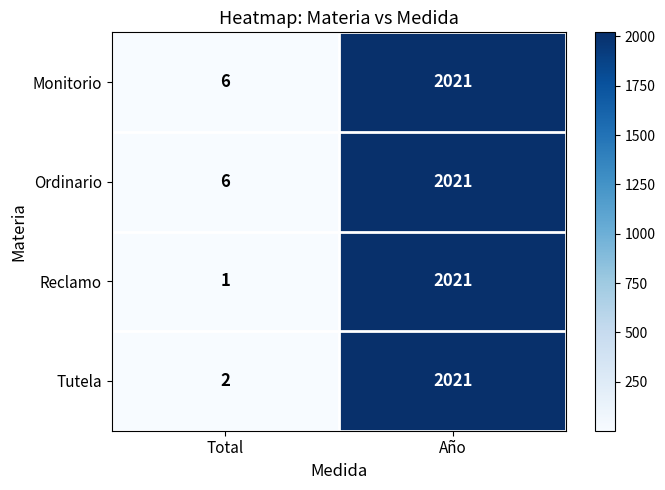

Reading right to left, what are all the values shown in this chart?

Monitorio: Año=2021	Total=6
Ordinario: Año=2021	Total=6
Reclamo: Año=2021	Total=1
Tutela: Año=2021	Total=2